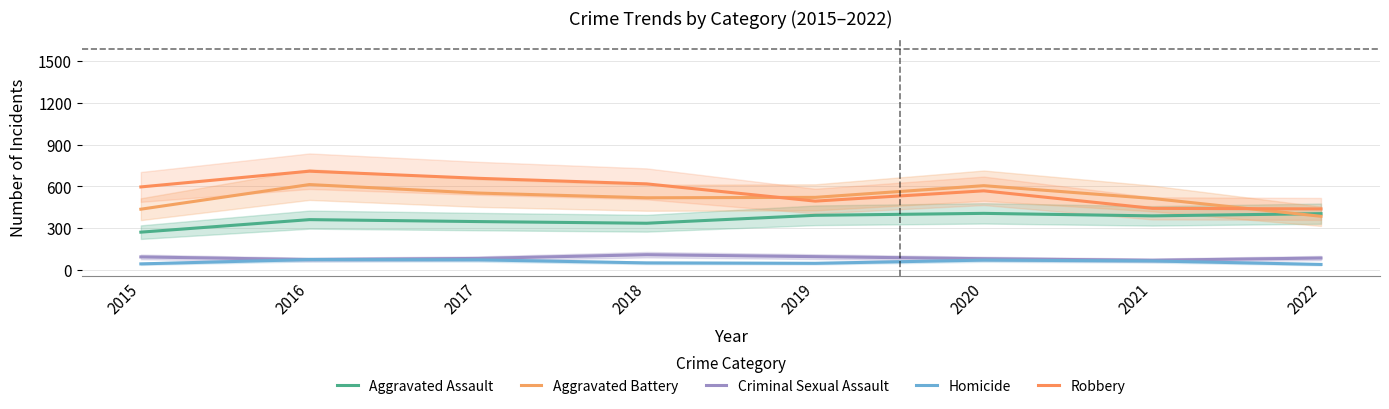

Is it true that Aggravated Battery equals 329 at 2020?

False